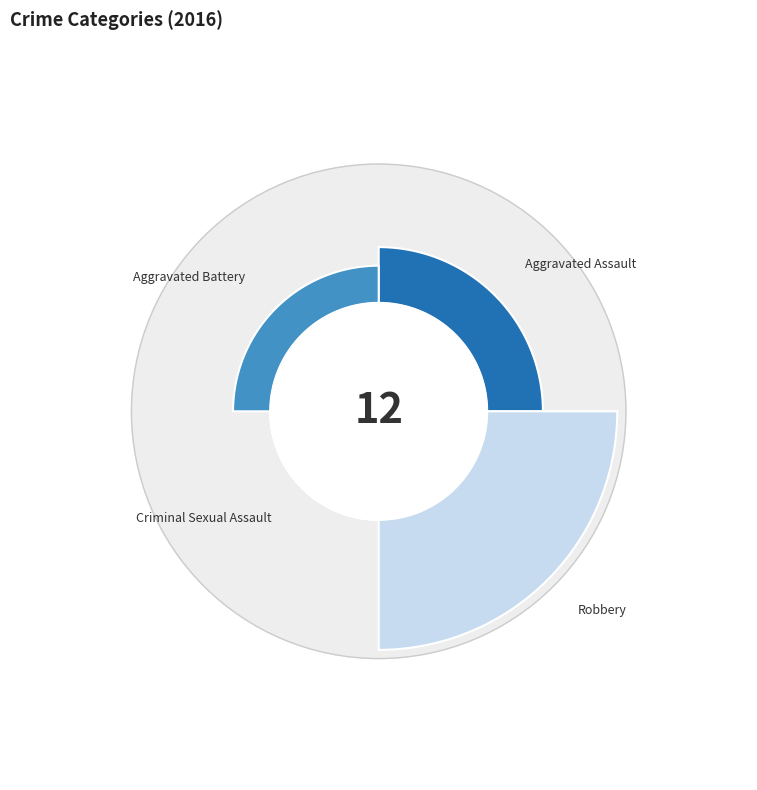

The Criminal Sexual Assault slice represents 7% of the pie. True or false?

False